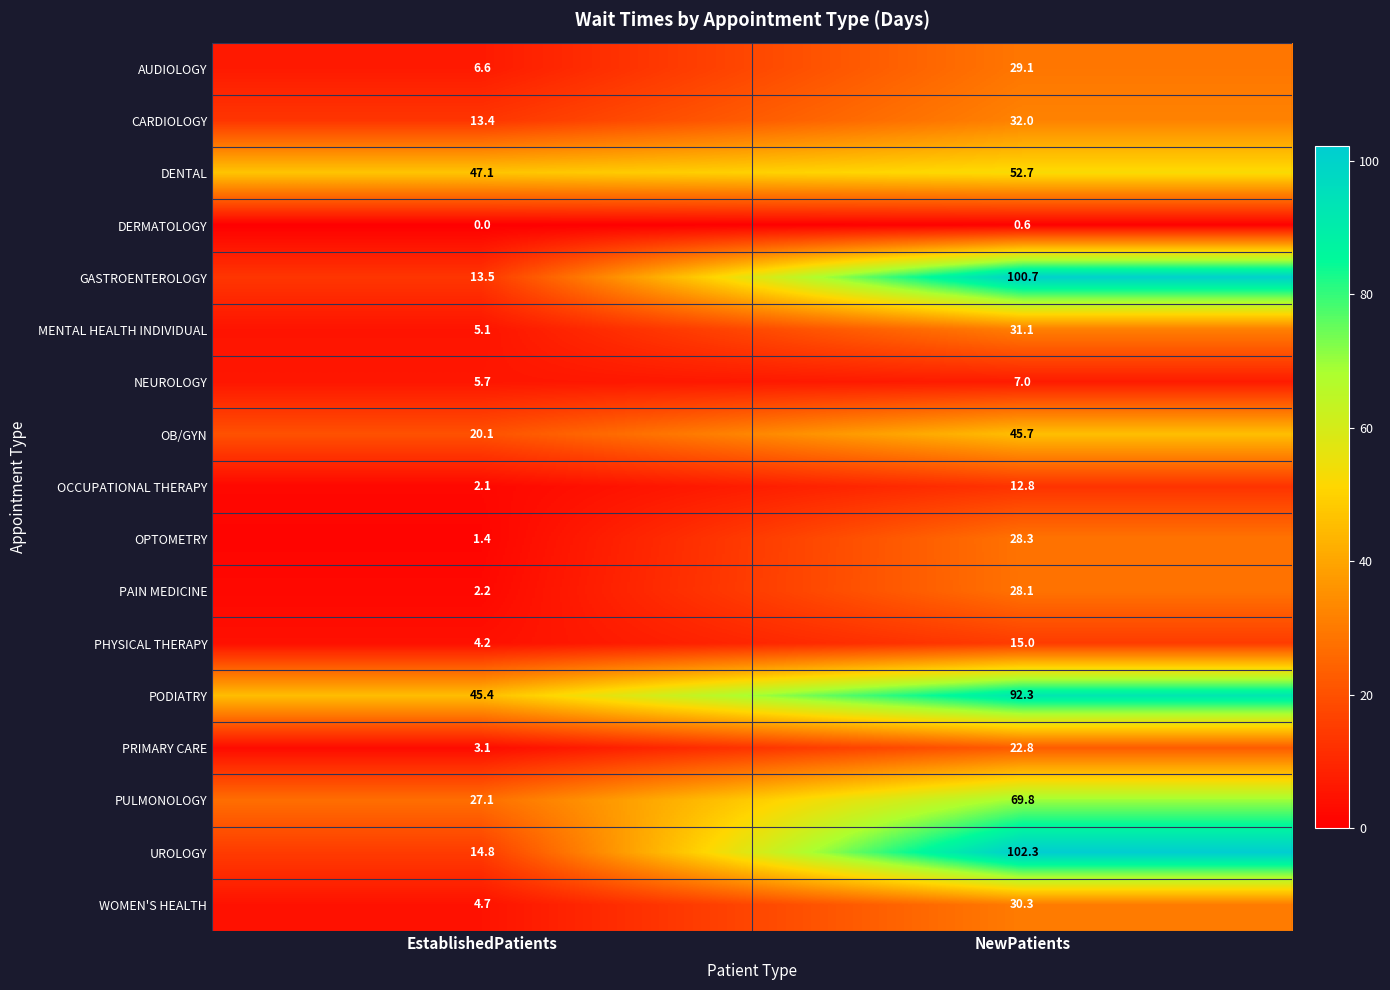

What is the total value across all series at EstablishedPatients?

216.5